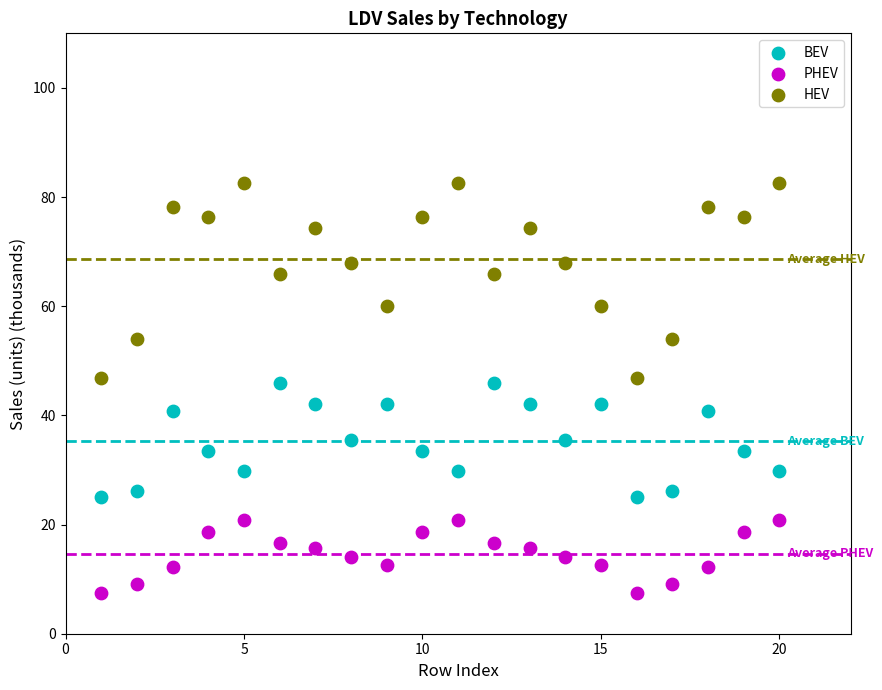

What are all the series names shown in the legend?

BEV, PHEV, HEV